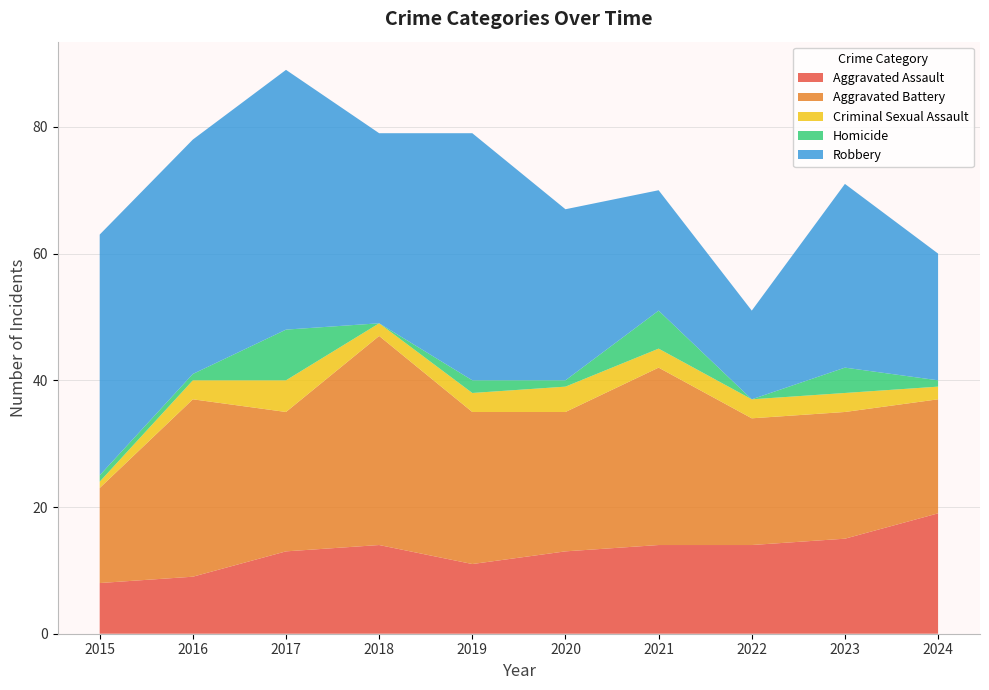

Reading left to right, what are all the values shown in this chart?

Aggravated Assault: 8	9	13	14	11	13	14	14	15	19
Aggravated Battery: 15	28	22	33	24	22	28	20	20	18
Criminal Sexual Assault: 1	3	5	2	3	4	3	3	3	2
Homicide: 1	1	8	0	2	1	6	0	4	1
Robbery: 38	37	41	30	39	27	19	14	29	20